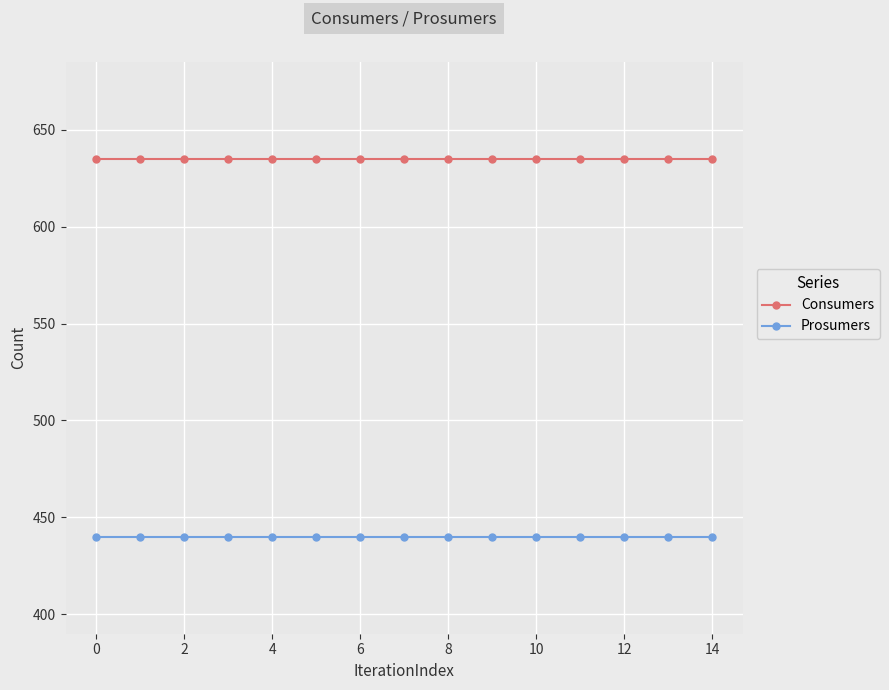

True or false: Prosumers and Consumers cross at least once.

False